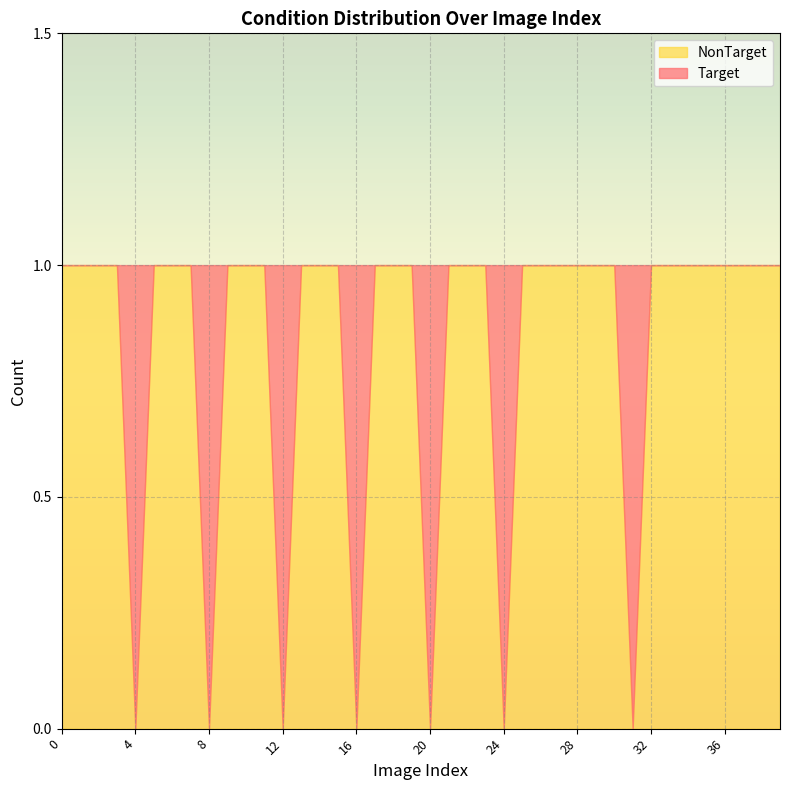

How many distinct data groups are displayed?

2